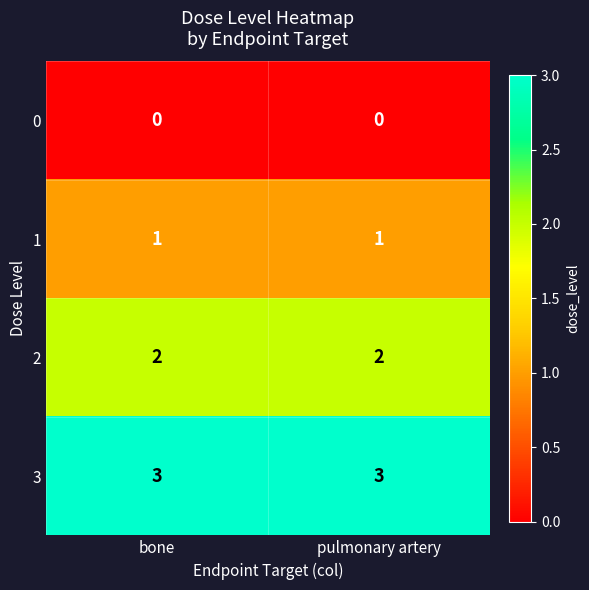

What is the total value across all series at bone?

6